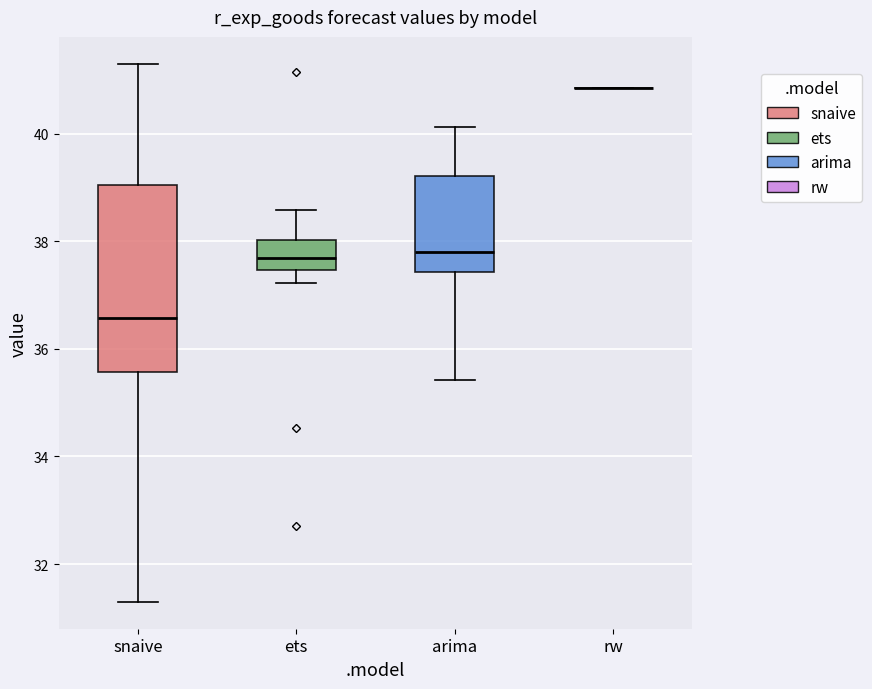

Reading left to right, transcribe this box plot: for each box, give where its median line is, the range the box spans, and where its two whiskers end, as read against the y-axis. The values are not printed on the chart, so give them approximately, as read against the axis.

snaive: median 36.6, box 35.6 to 39.0, whiskers 31.2 to 41.2
ets: median 37.6, box 37.4 to 38.0, whiskers 37.2 to 38.6
arima: median 37.8, box 37.4 to 39.2, whiskers 35.4 to 40.2
rw: box collapsed to a line at 40.8, whiskers 40.8 to 40.8